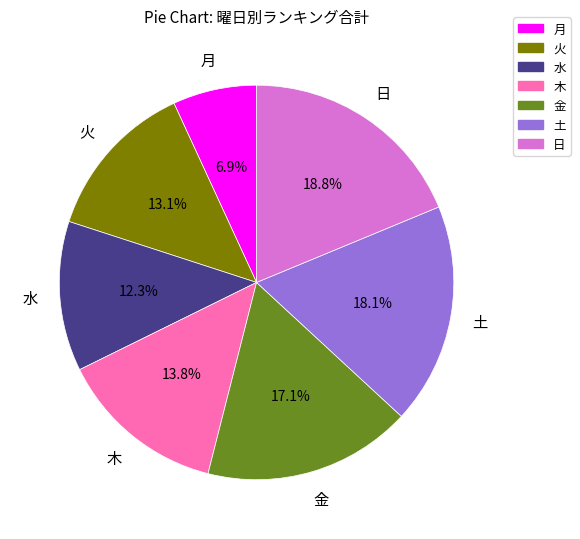

Is 土 the majority of the pie?

No